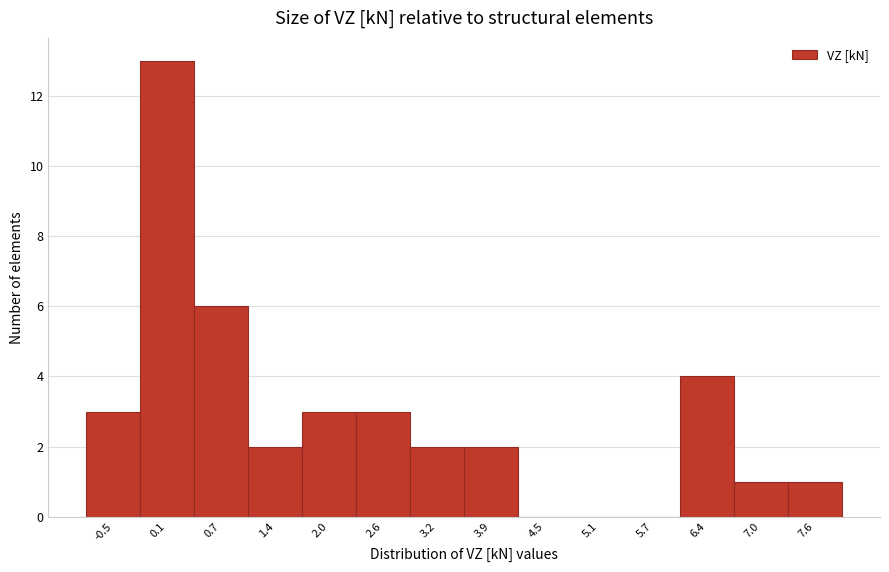

Over which range of the x-axis is the bar tallest?

-0.2 to 0.4